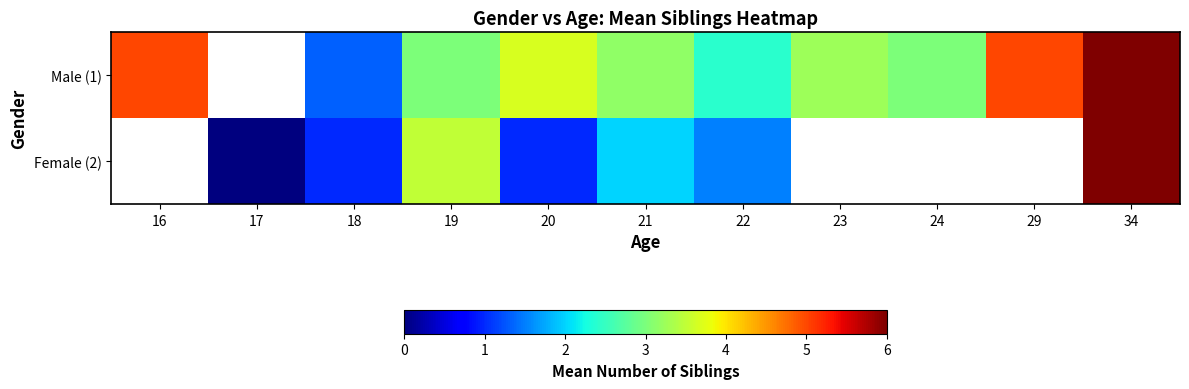

The Male (1) series shows 4.1 at 34. True or false?

False